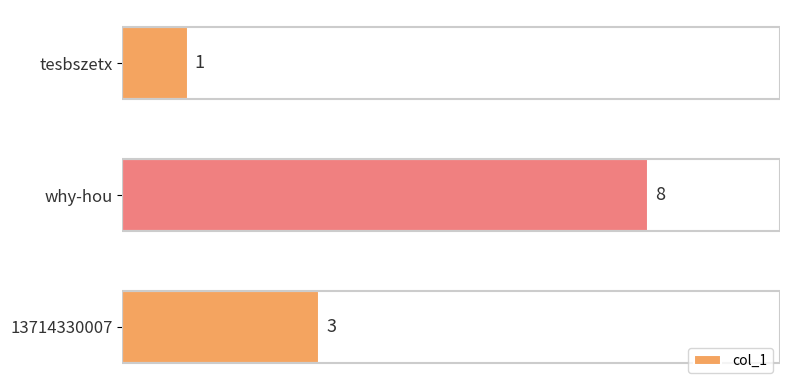

True or false: the data shows 1 at tesbszetx.

True